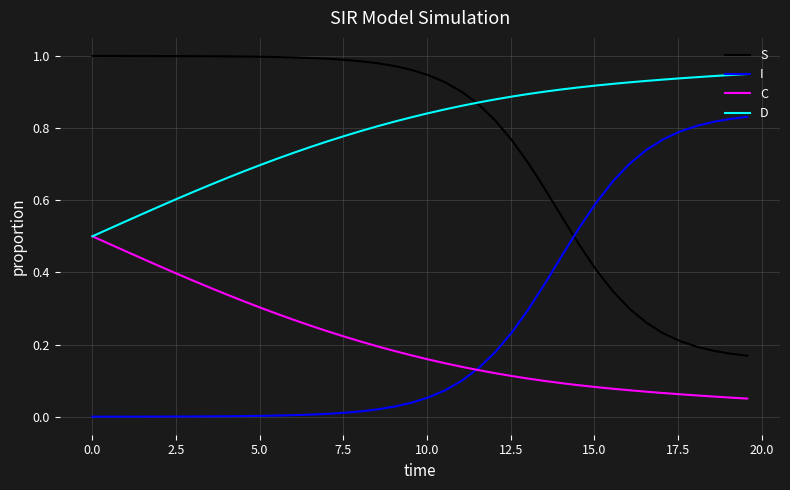

List the series in order of their peak value, lowest first.

C, I, D, S